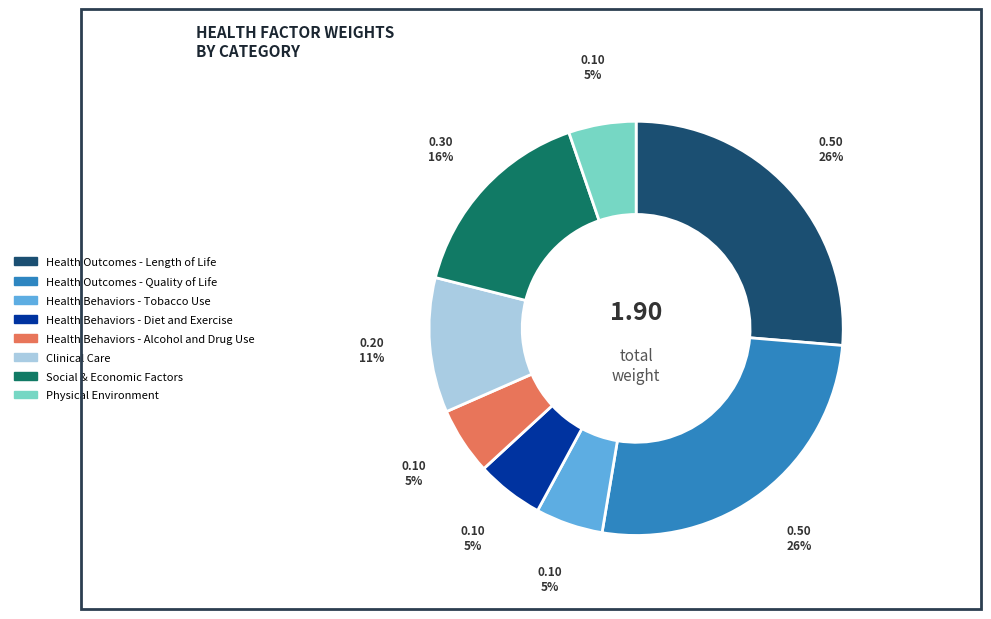

How many slices are in this pie chart?

8